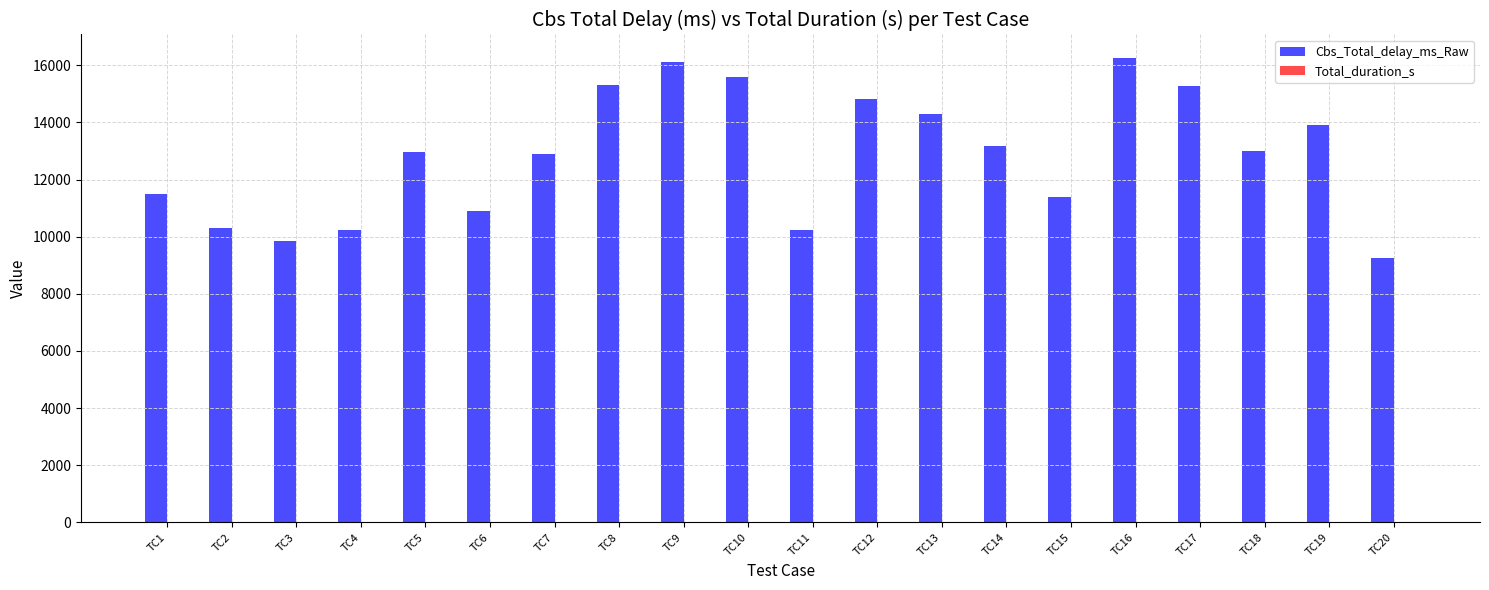

What is the total value across all series at TC11?

10261.5